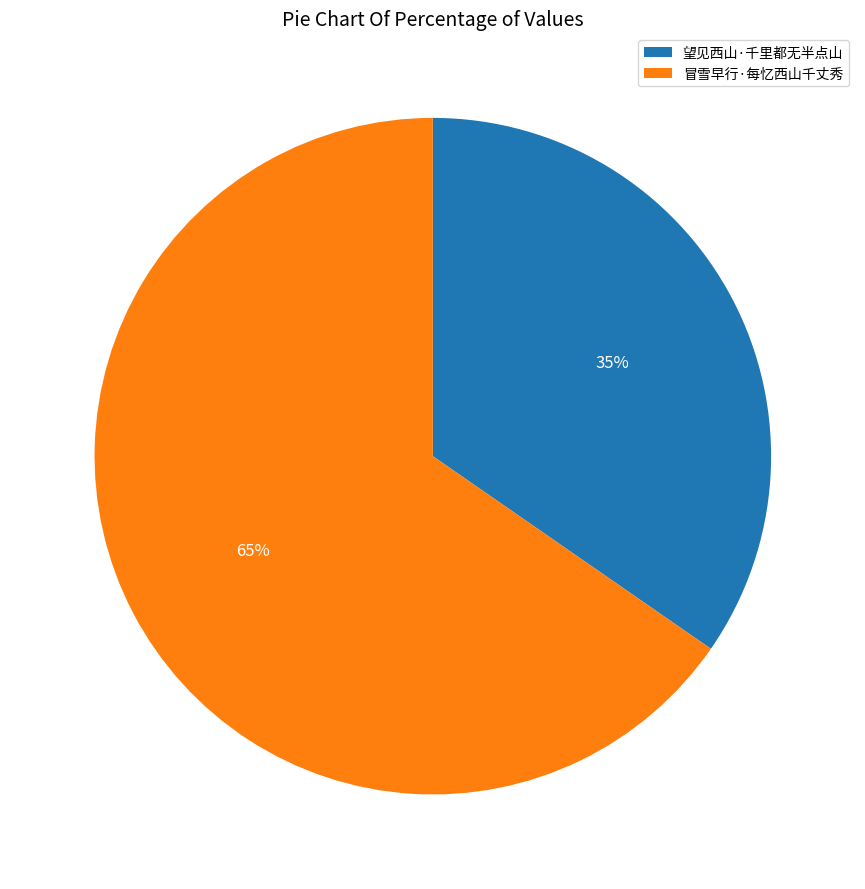

How many slices are in this pie chart?

2